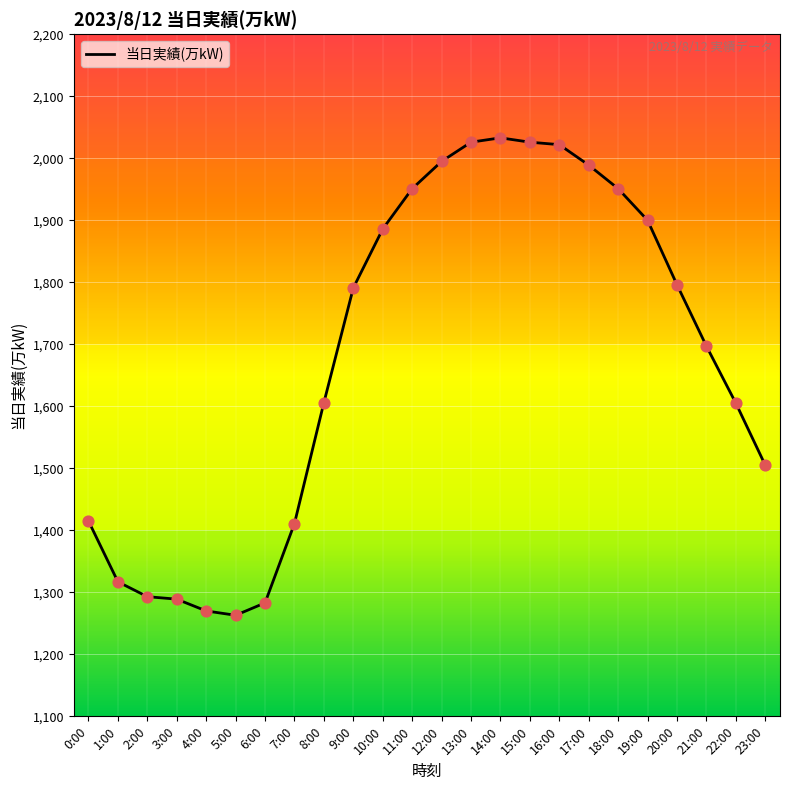

What is the change in value from 10:00 to 14:00?

+147